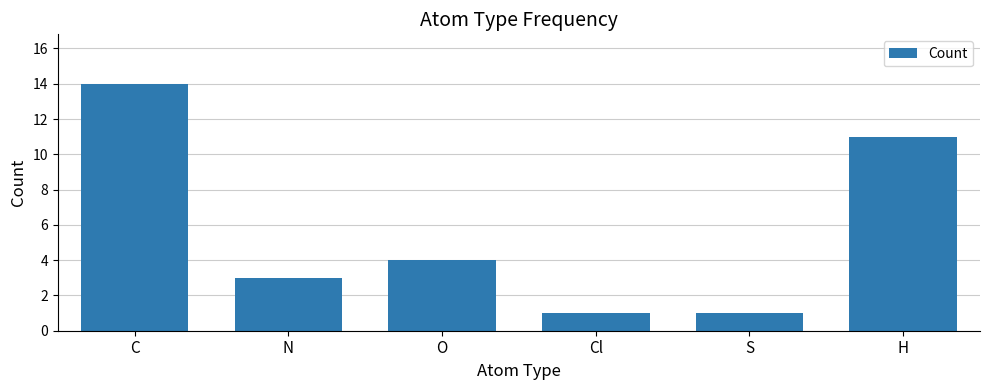

What is the minimum value shown in the chart?

1